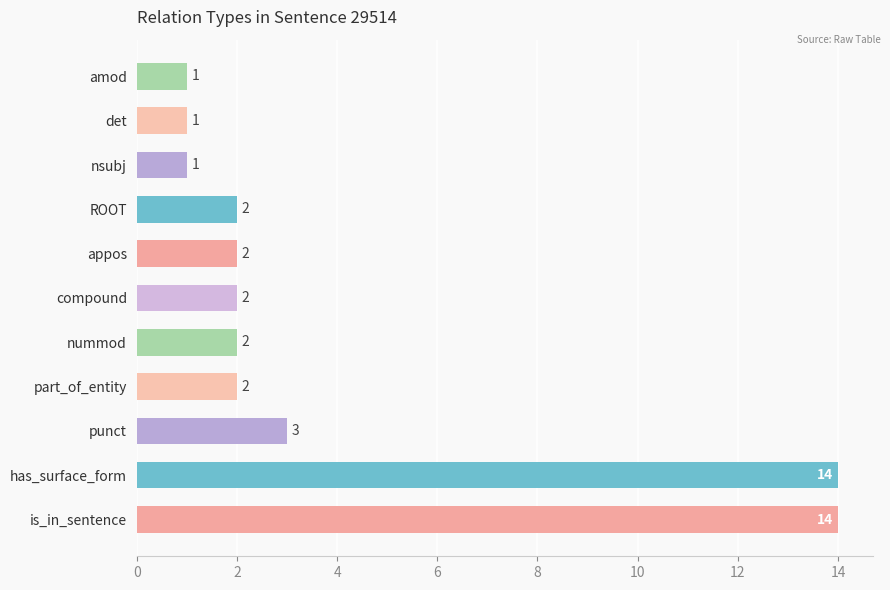

The chart shows a value of 2 at compound. True or false?

True